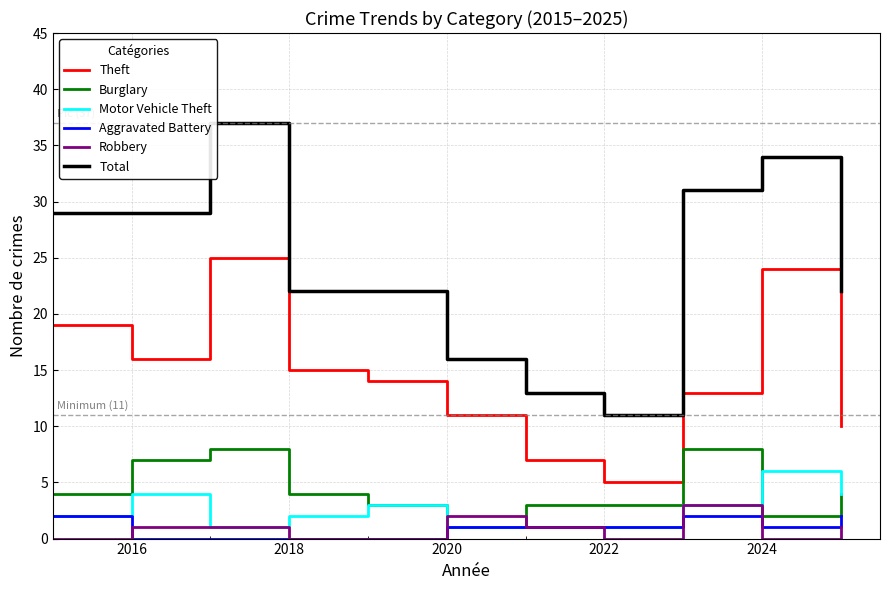

True or false: Burglary and Robbery intersect in this chart.

True